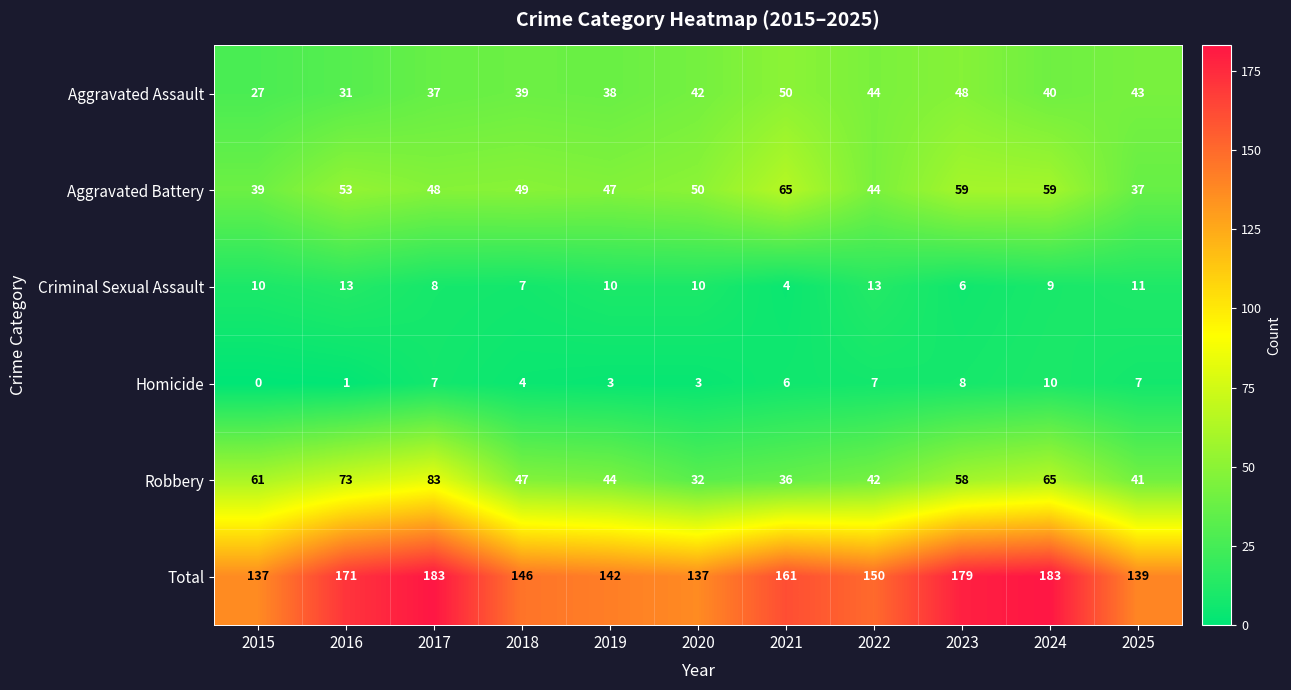

The value of Total at 2017 is 257. True or false?

False